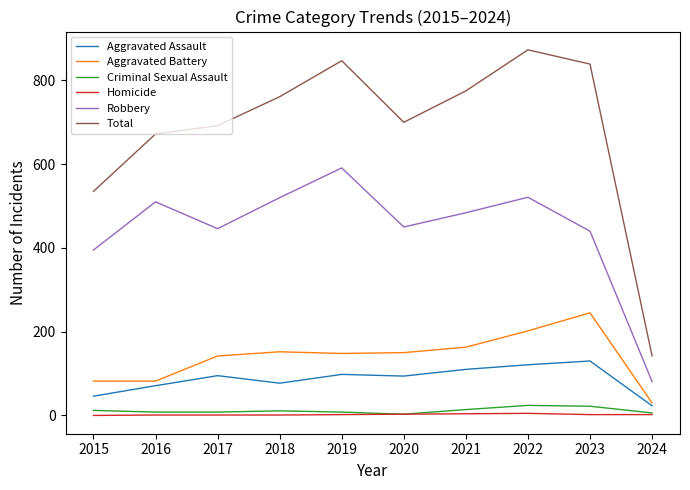

Which series has the widest spread of values?

Total